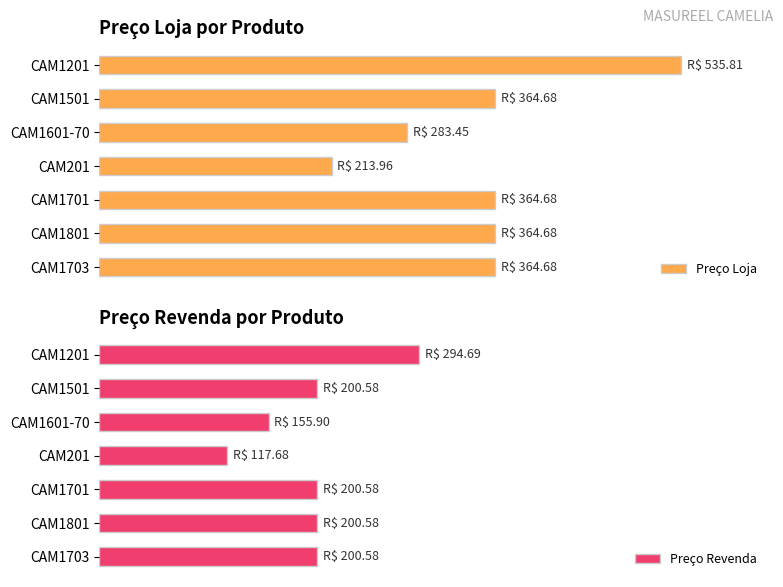

How many data points in Preço Revenda are less than 37?

2